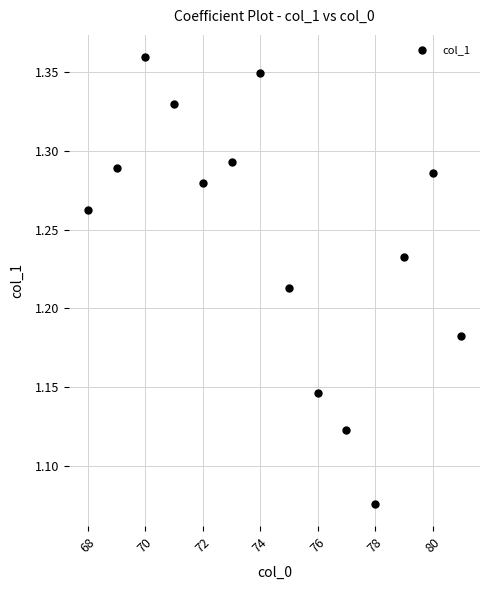

What is the range of X values (max minus min)?

13.0